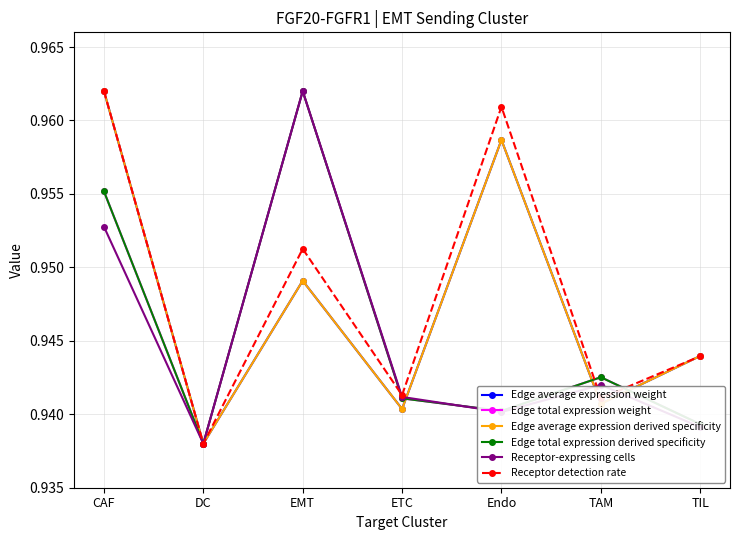

Is this an area chart (filled region under the line)?

No